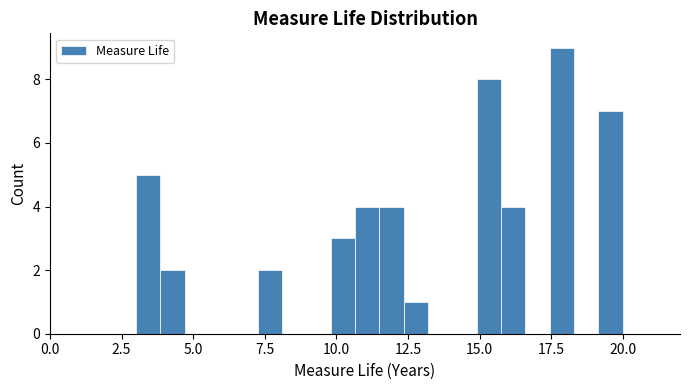

Read against the x-axis, roughly where is the centre of the tallest bar?

18.0